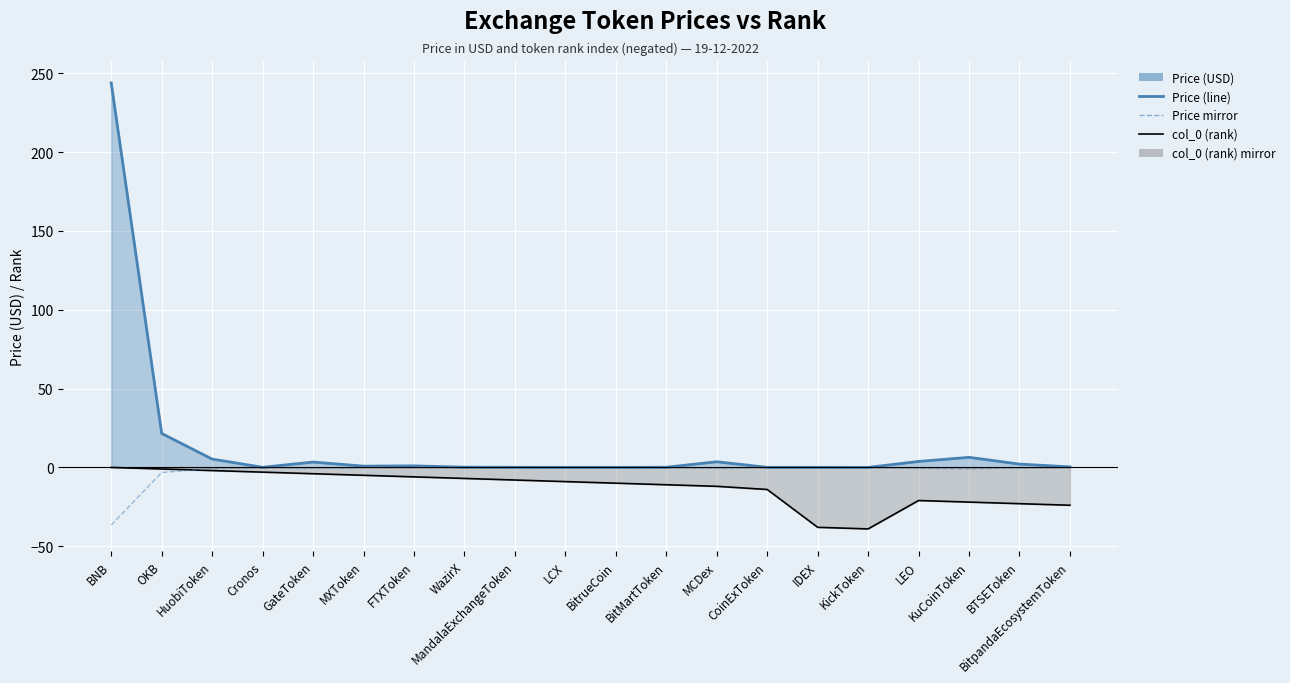

Between LCX and BitMartToken, which is larger?

BitMartToken